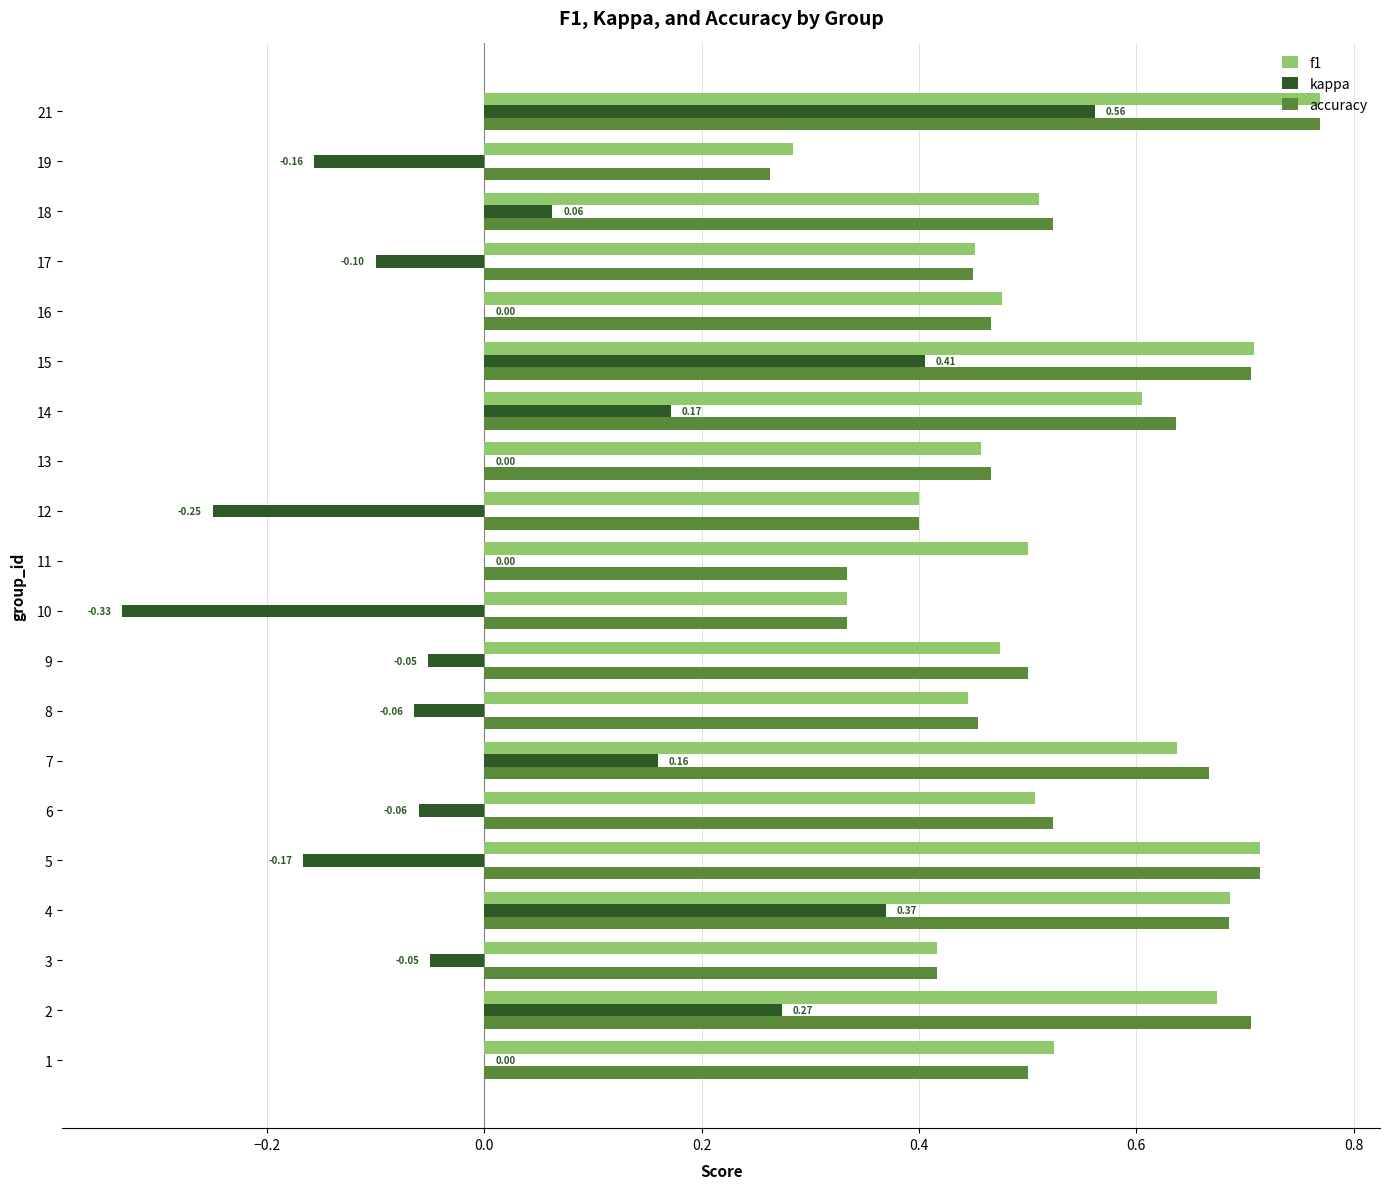

Is the value of kappa at 11 greater than the value of f1 at 13?

No